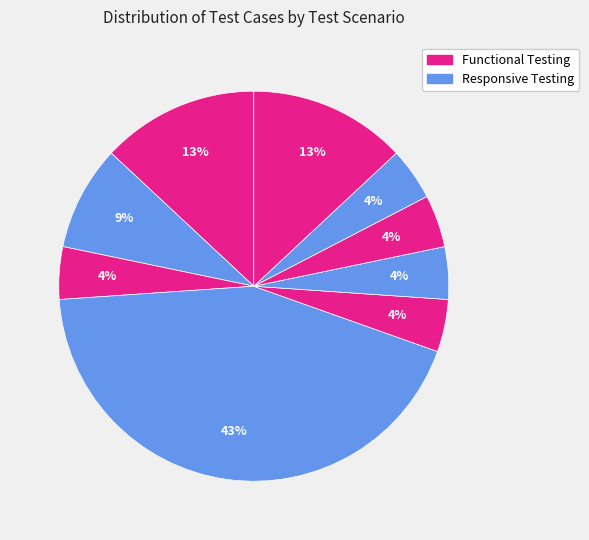

How many segments does this pie chart have?

9